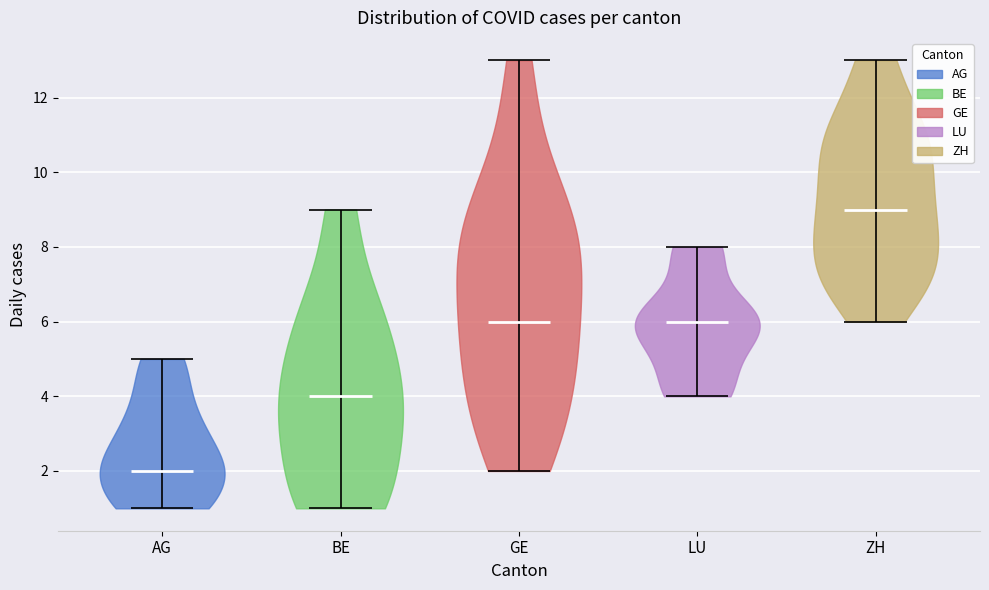

Which violin has the highest median line?

ZH